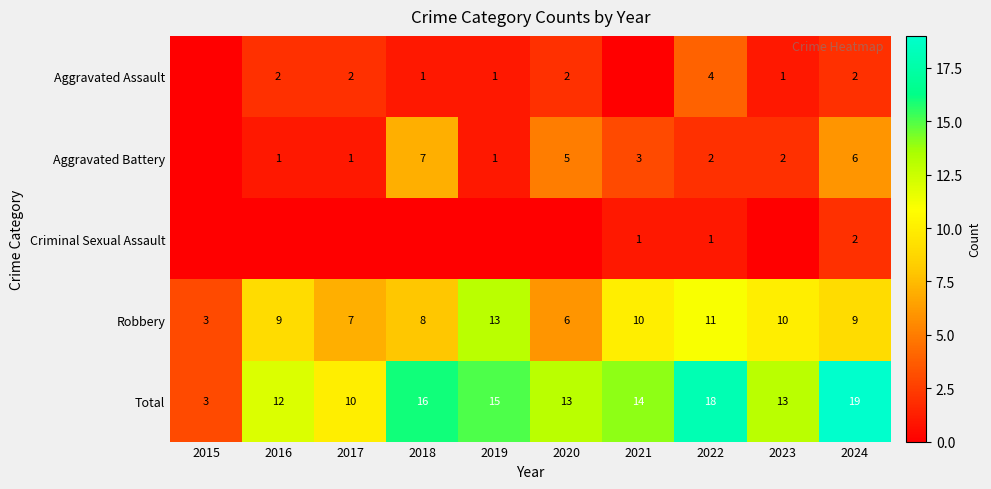

Is it true that Criminal Sexual Assault equals 0 at 2015?

True